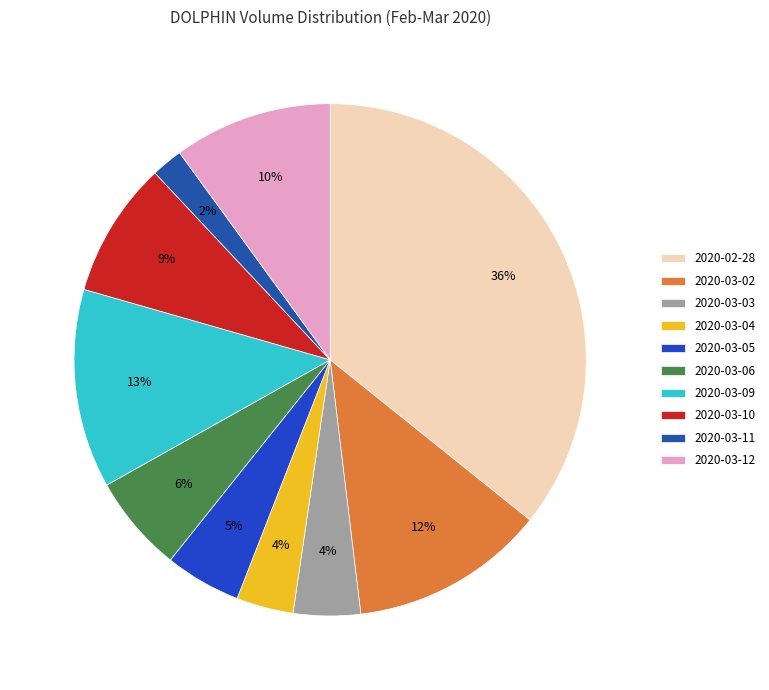

True or false: 2020-03-06 accounts for 1% of the total.

False